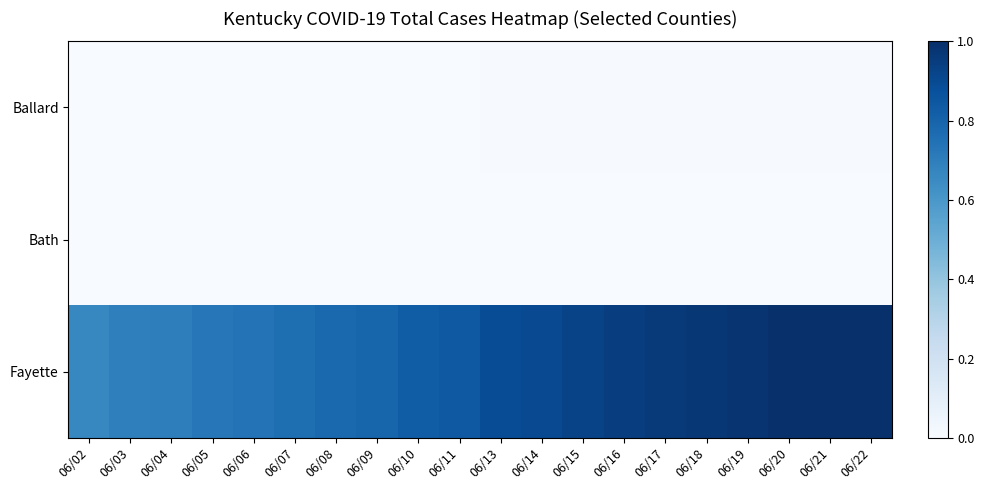

Which series changed the most between 06/07 and 06/17?

Fayette